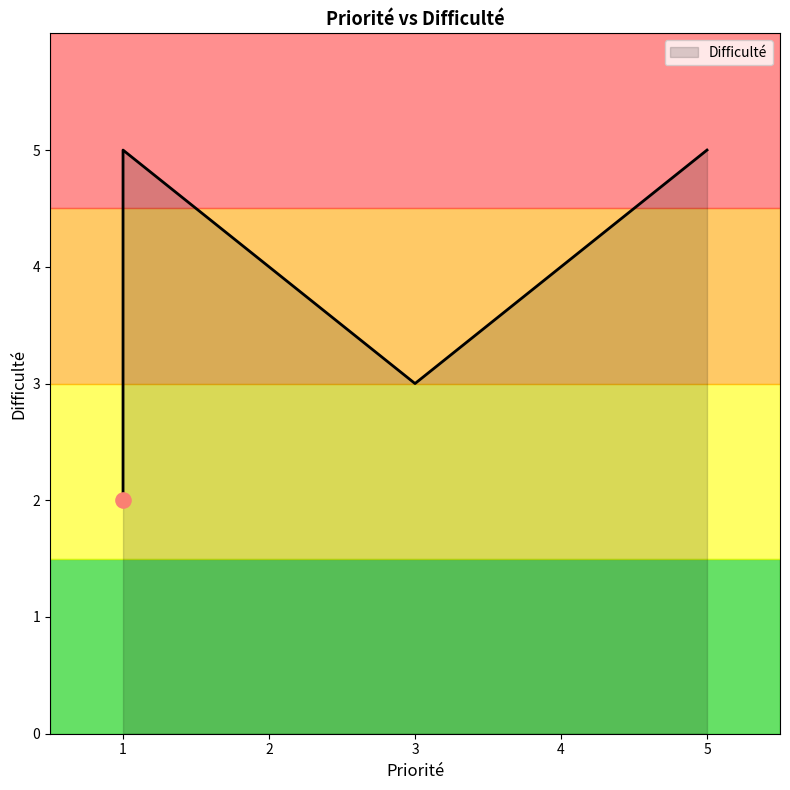

Which has a higher value, 4 or 1?

1